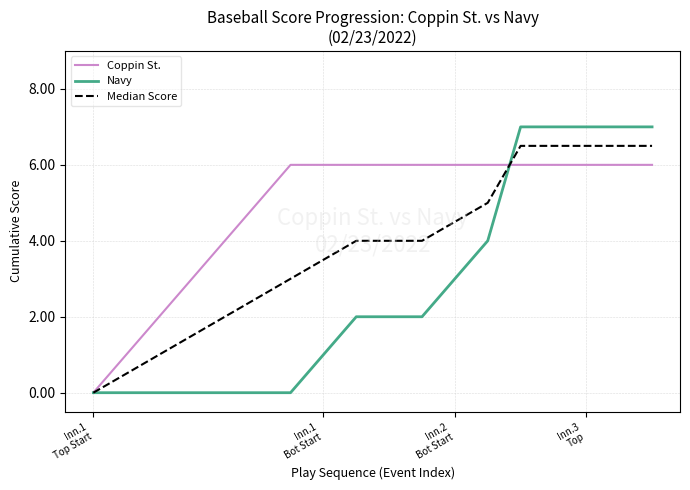

List the series in order of their peak value, highest first.

Navy, Median Score, Coppin St.